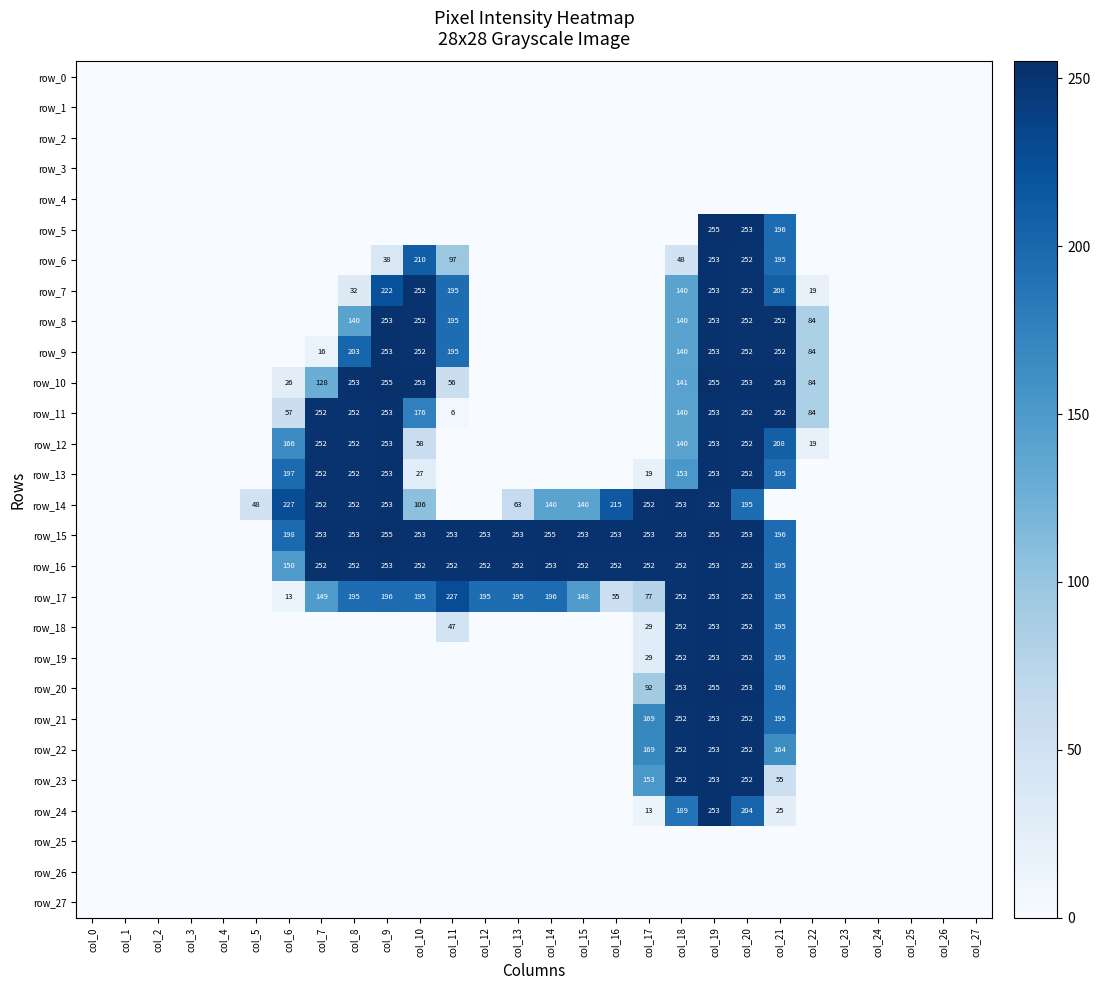

Which label corresponds to the largest value in the chart?

col_19